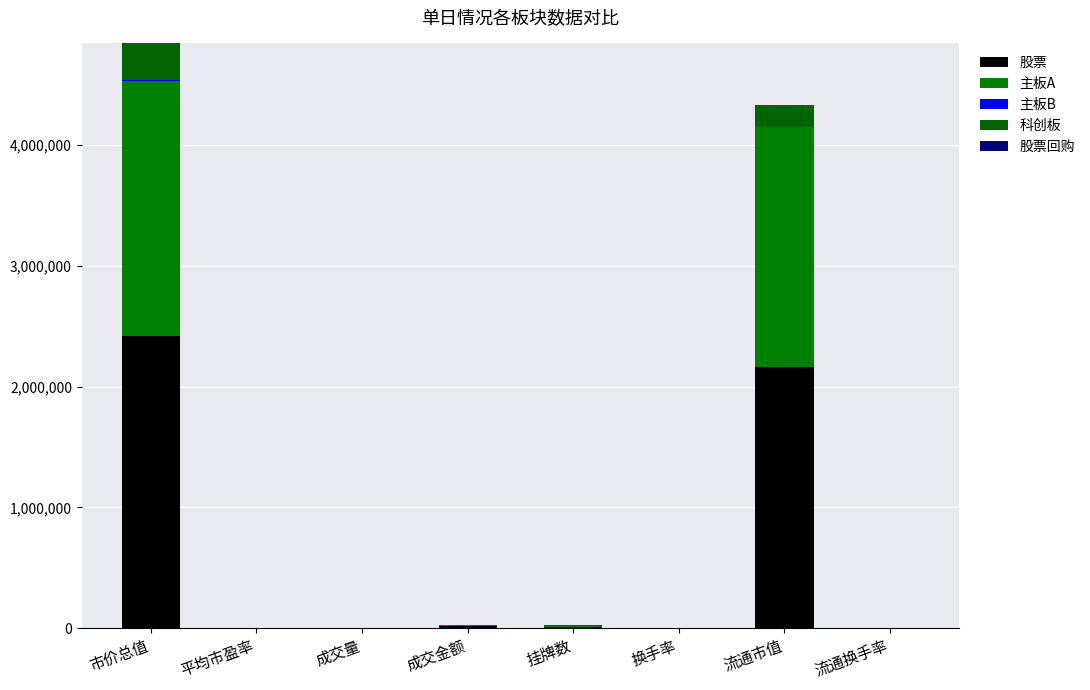

At which category is the sum across all series the highest?

市价总值